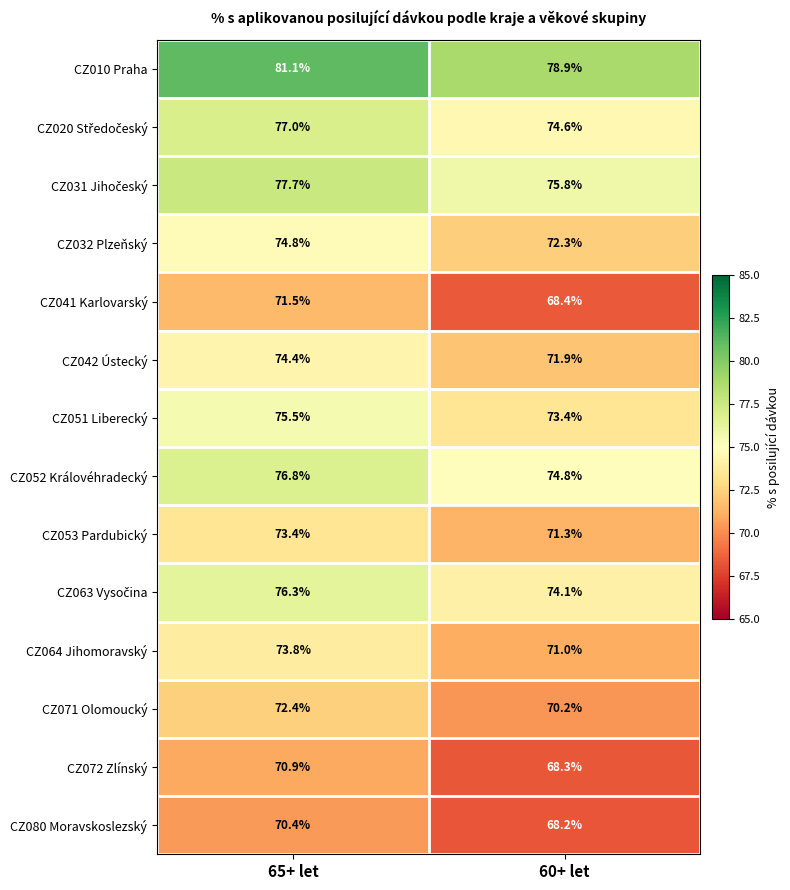

The value of CZ051 Liberecký at 65+ let is 16.7. True or false?

False